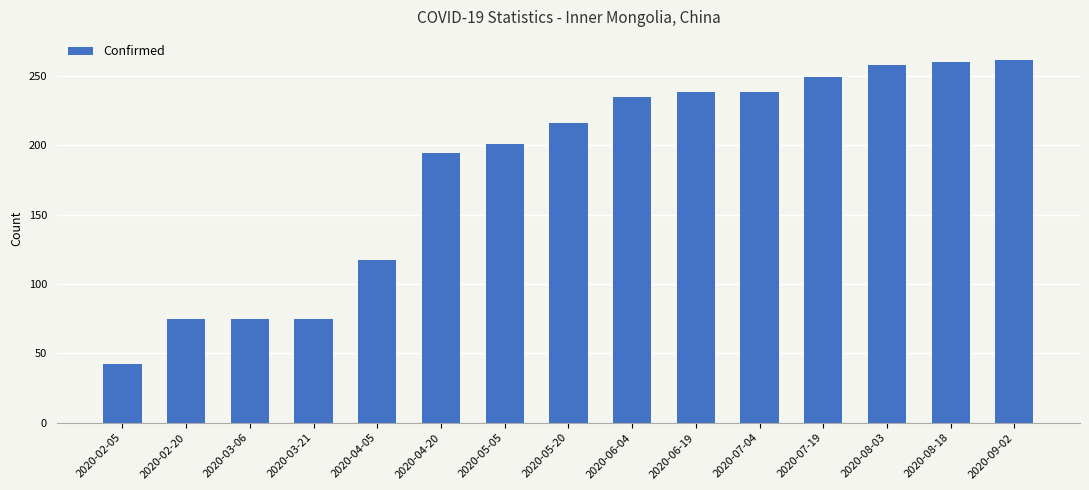

What is the sum of all values?

2734